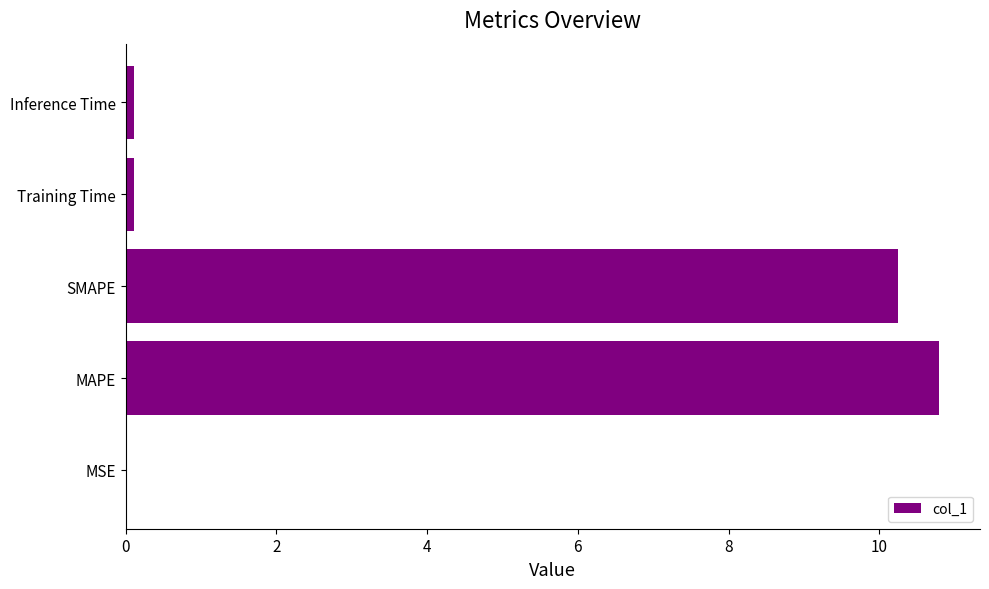

Which label corresponds to the largest value in the chart?

MAPE